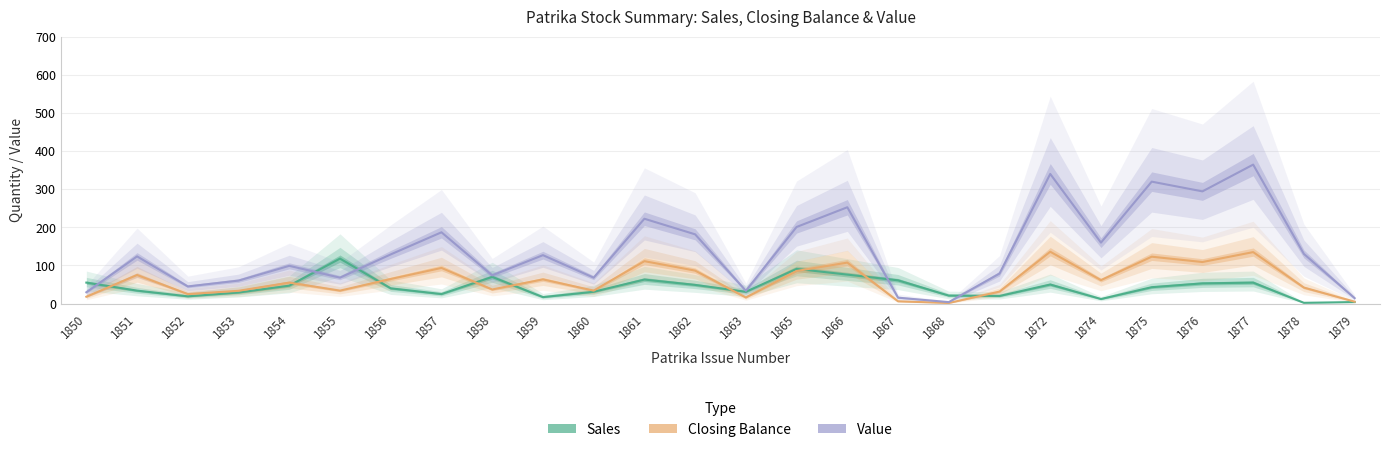

True or false: Value and Closing Balance cross at least once.

False